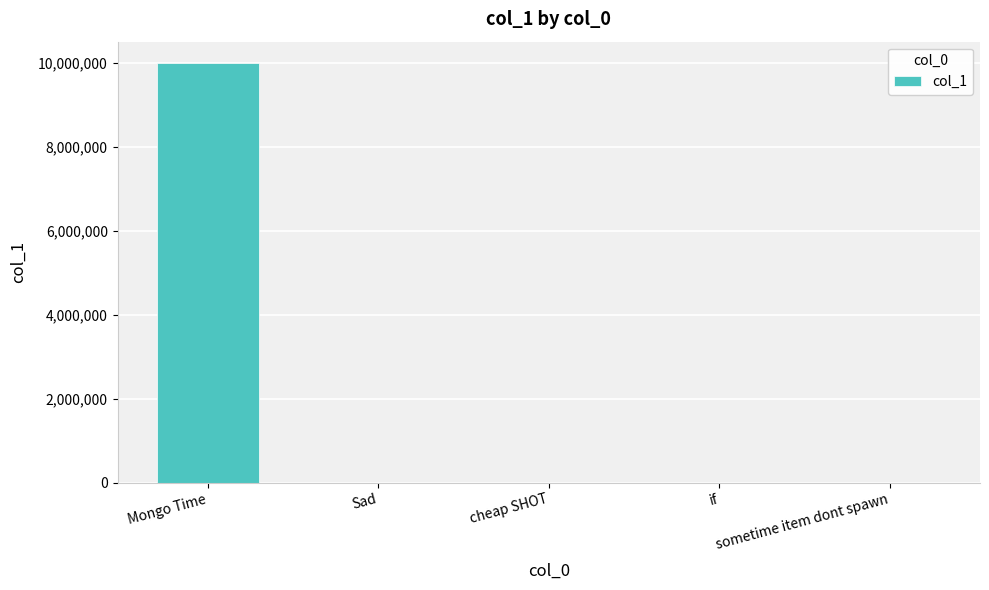

What is the sum of all values?

10002742